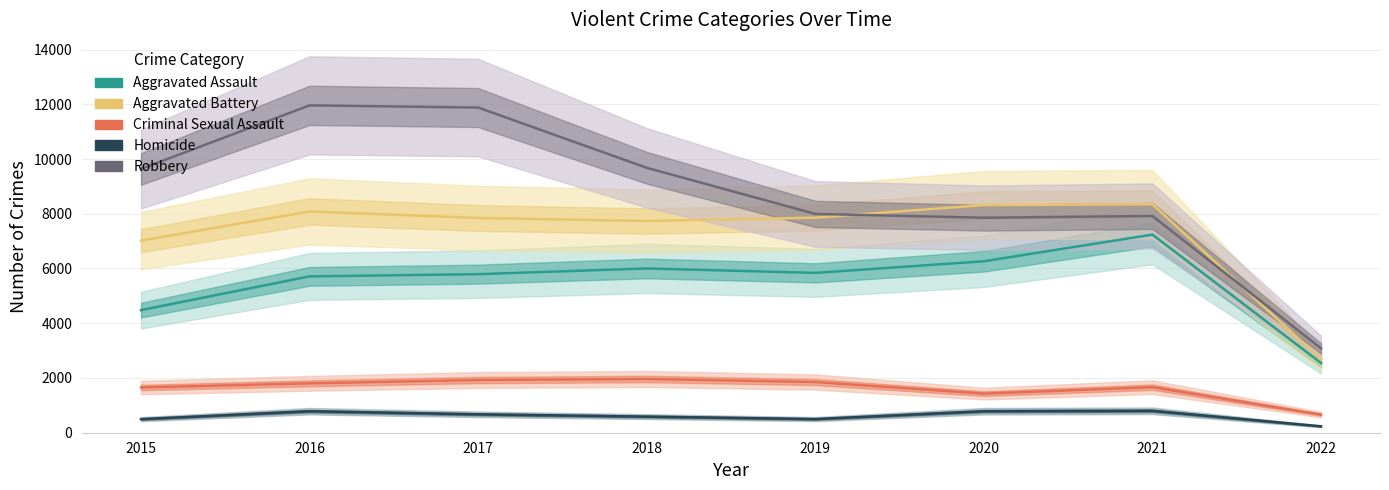

Reading left to right, list all the values displayed in this chart.

Aggravated Assault: 2015=4480	2016=5712	2017=5793	2018=6001	2019=5840	2020=6264	2021=7238	2022=2546
Aggravated Battery: 2015=7018	2016=8085	2017=7845	2018=7735	2019=7857	2020=8318	2021=8348	2022=2683
Criminal Sexual Assault: 2015=1652	2016=1805	2017=1925	2018=1963	2019=1852	2020=1429	2021=1664	2022=661
Homicide: 2015=496	2016=786	2017=672	2018=589	2019=498	2020=786	2021=801	2022=234
Robbery: 2015=9638	2016=11960	2017=11880	2018=9679	2019=7994	2020=7855	2021=7920	2022=3083